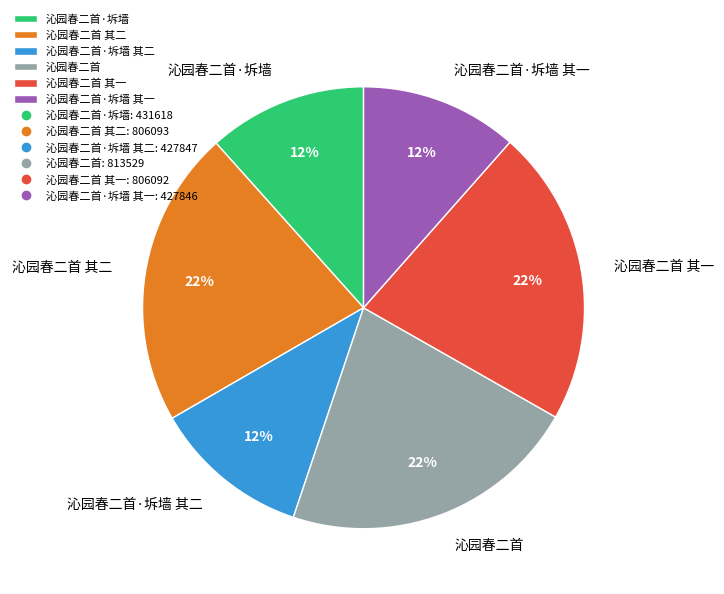

How many segments does this pie chart have?

6